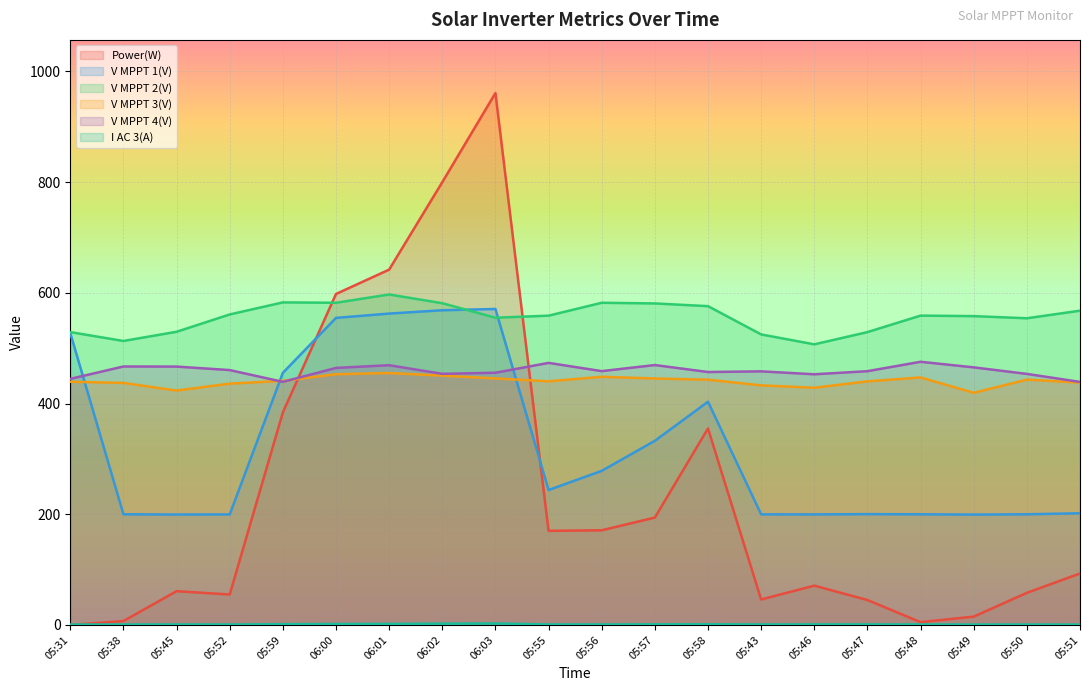

What is the approximate value of I AC 3(A) at 05:58?

1.2